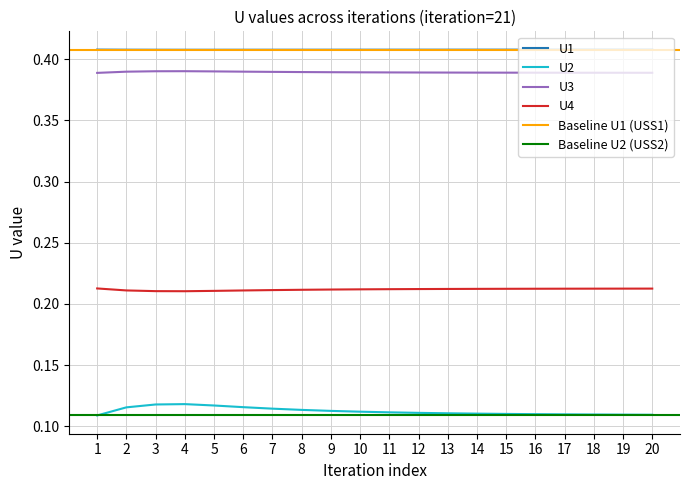

Does the chart display data point markers on the line(s)?

No